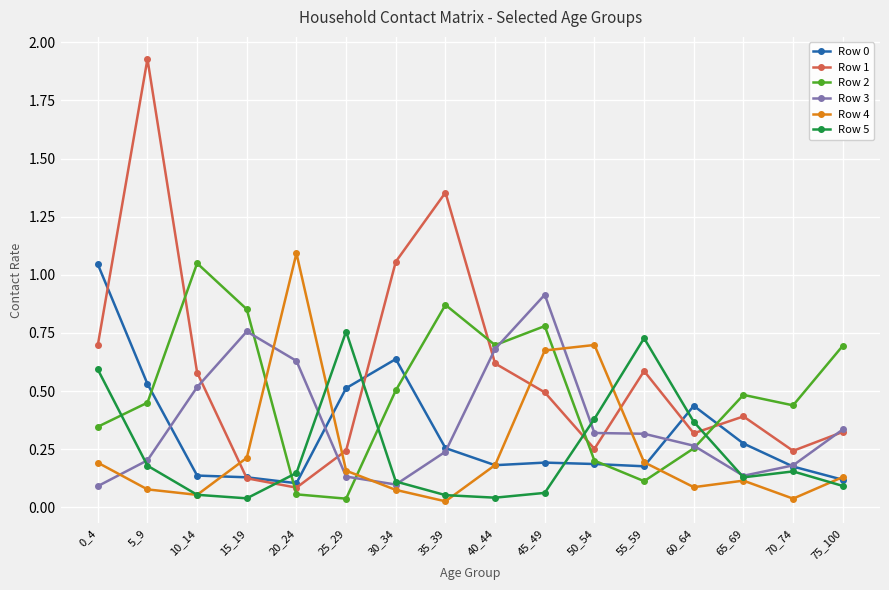

At which category does Row 2 reach its first local peak?

10_14